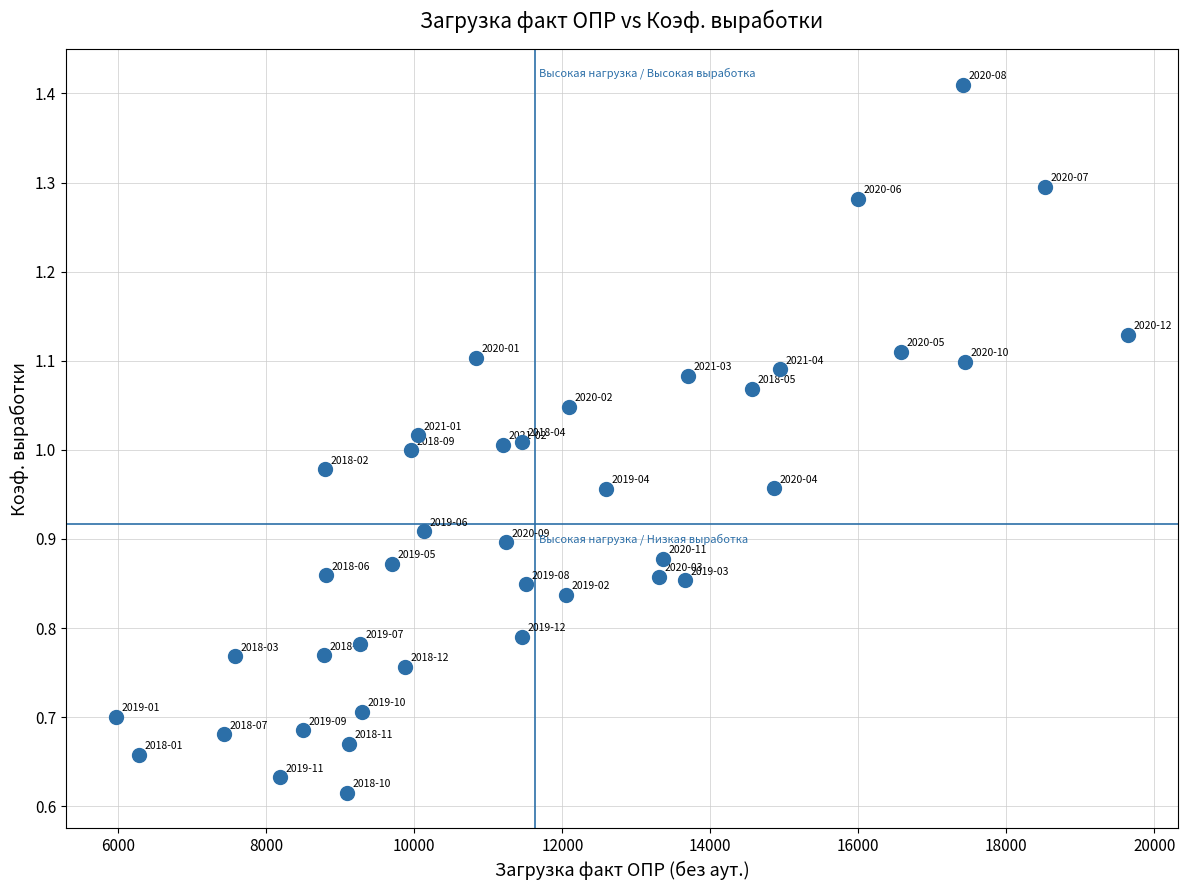

What is the range of X values (max minus min)?

13667.0